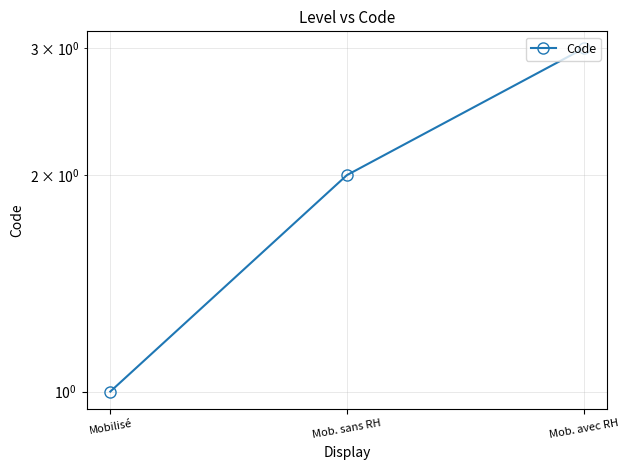

How many values are between 1 and 3?

3